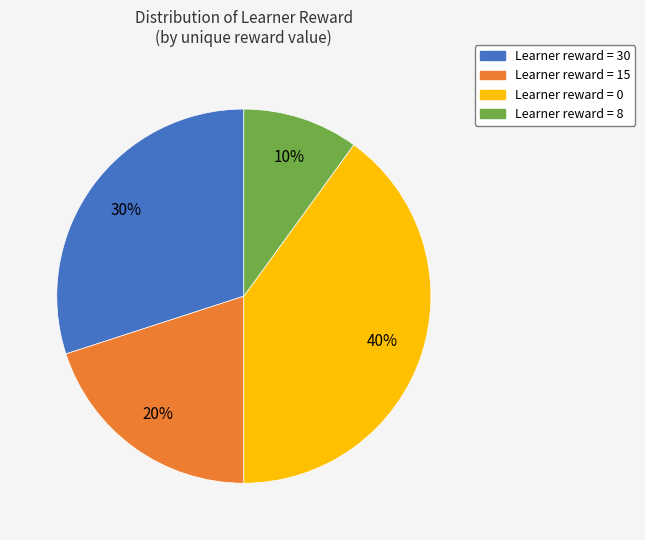

To the nearest percent, what is the difference between the largest and smallest slice percentages?

30%